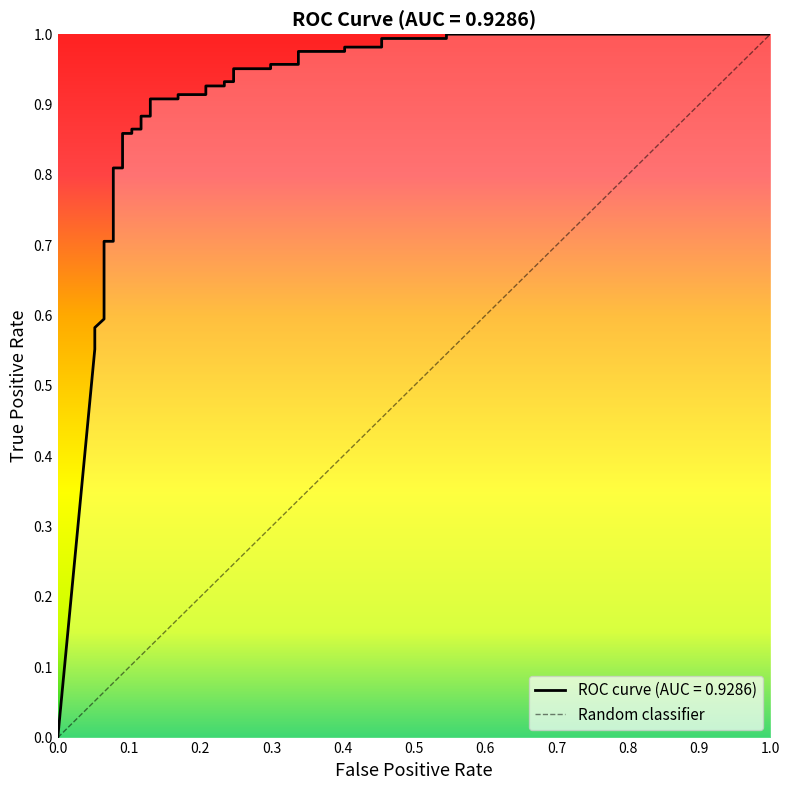

The chart shows a value of 0.5 at 20. True or false?

False